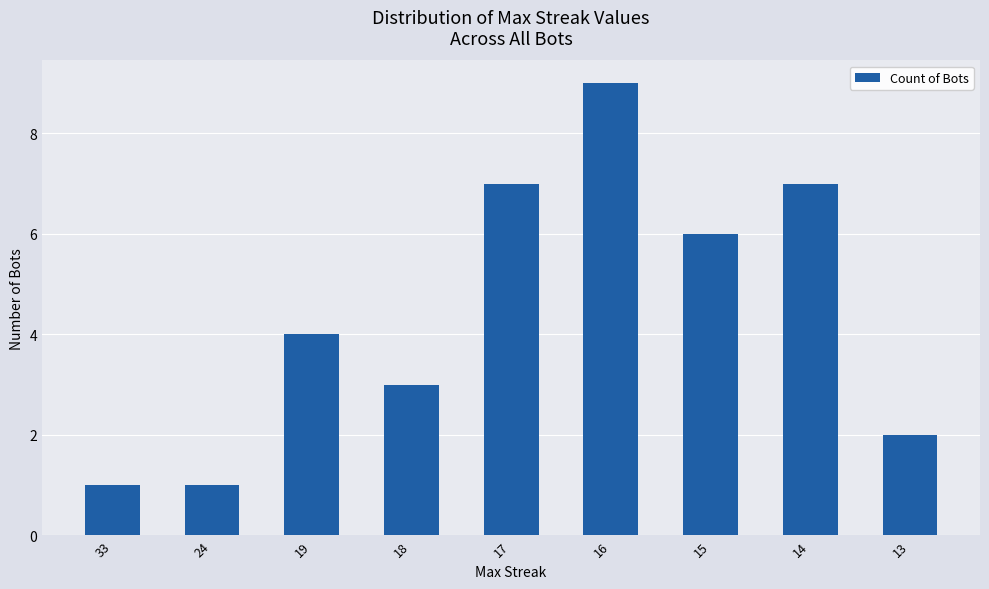

The value at 13 is 3. True or false?

False